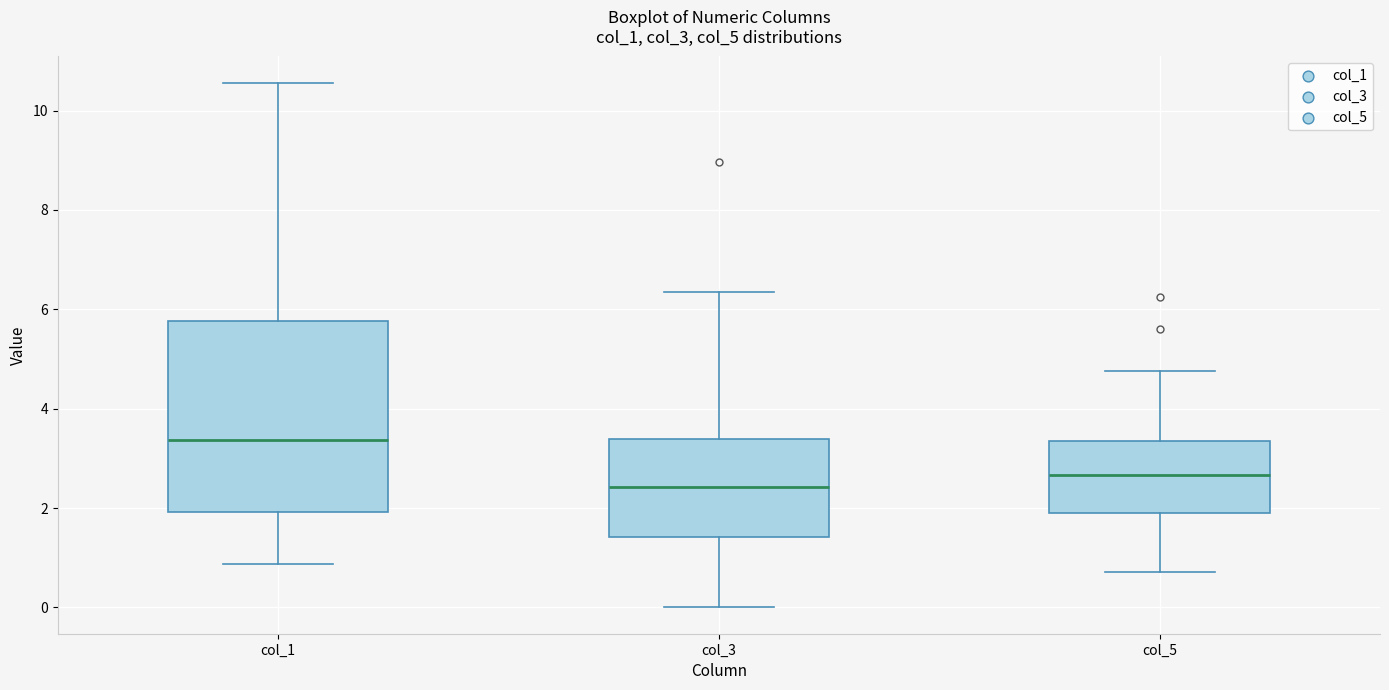

Which box is the tallest, from its lower edge to its upper edge?

col_1